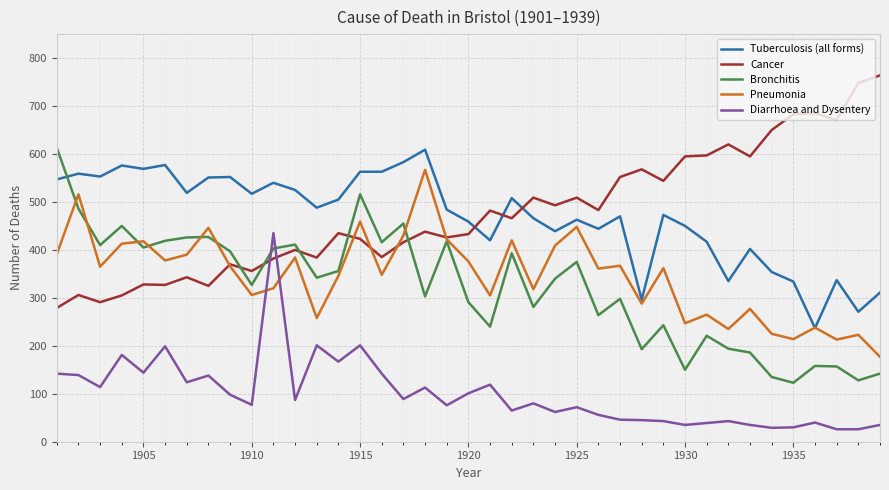

What is the lowest value of the Pneumonia series?

177